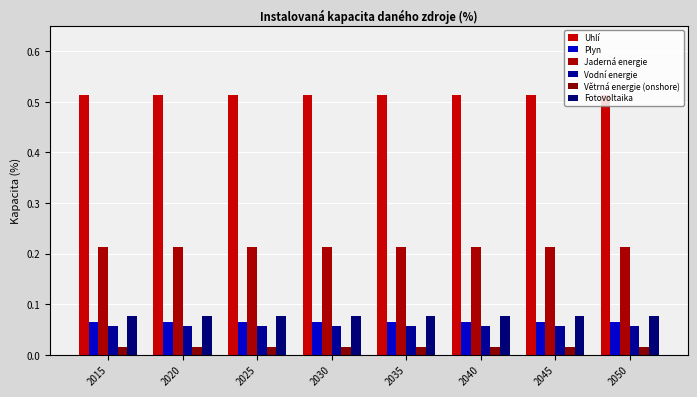

At which label does Jaderná energie reach its minimum?

2015